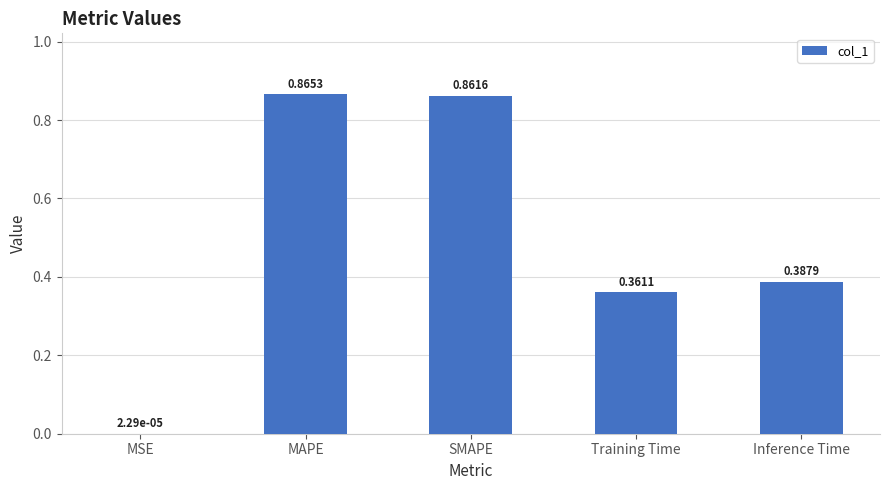

Are the bars horizontal?

No